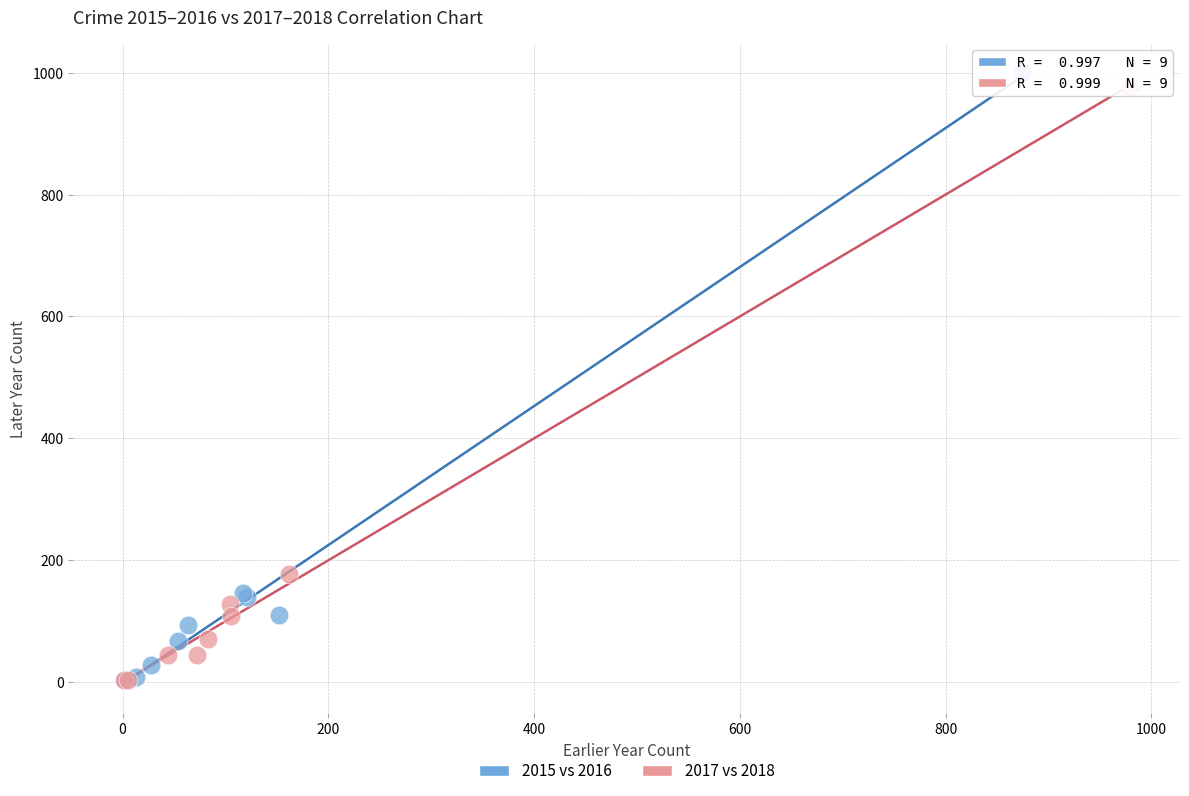

Which series contains the highest Y value?

2015 vs 2016